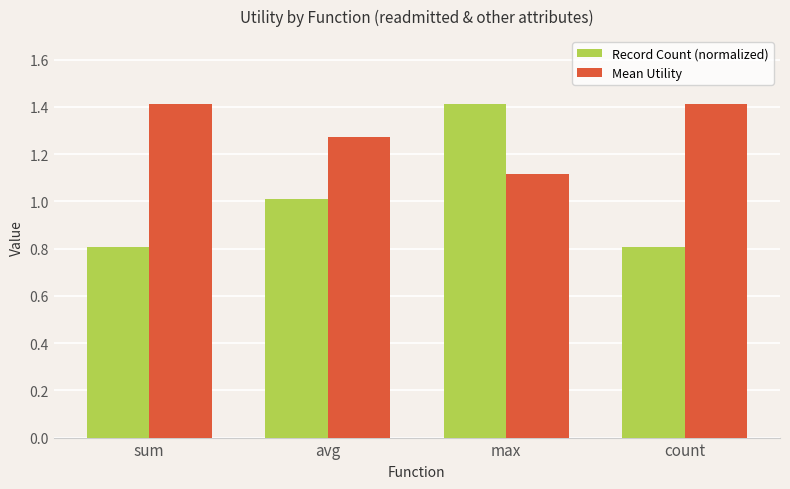

List the series in order of their overall mean, highest first.

Mean Utility, Record Count (normalized)